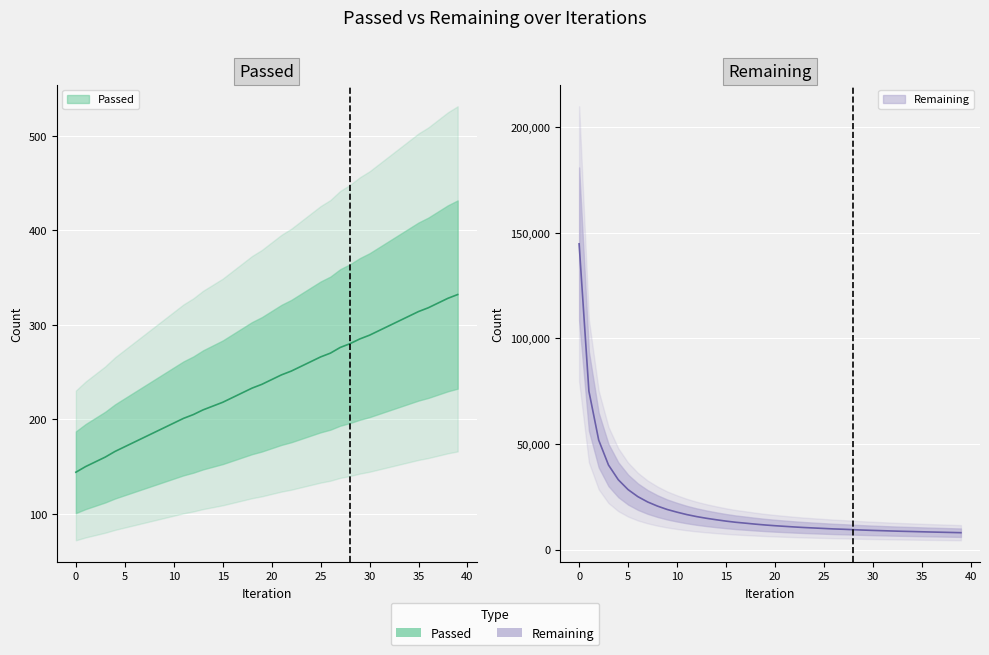

What is the difference between the Remaining values at 7 and 4?

10527